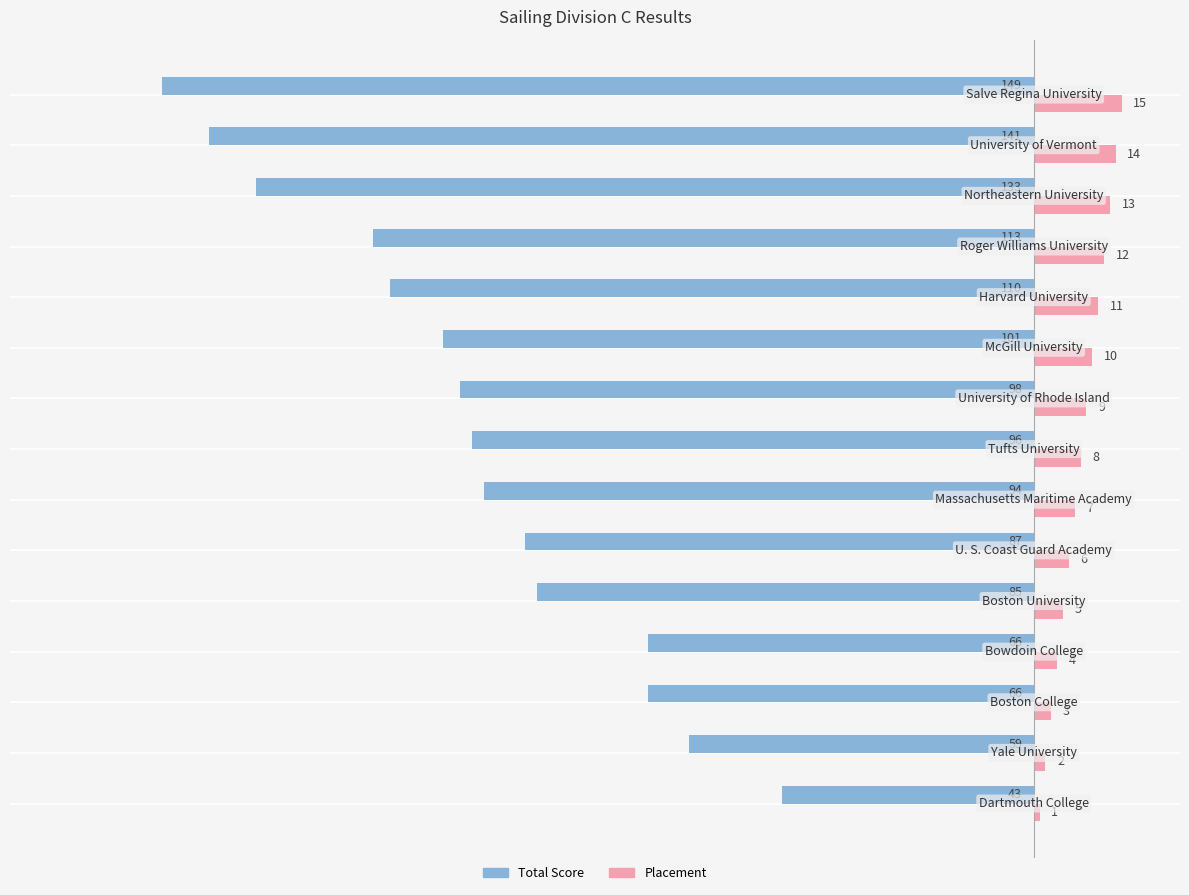

Which series has the largest total across all categories?

Placement